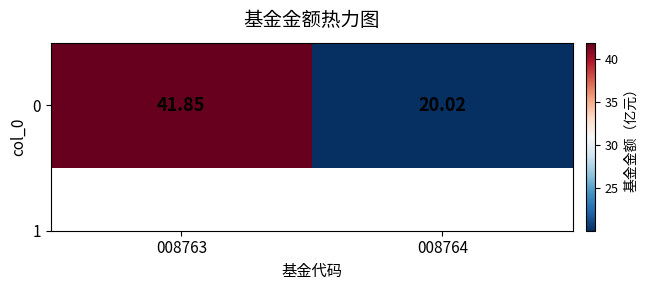

List the labels in order of value, largest first.

008763, 008764